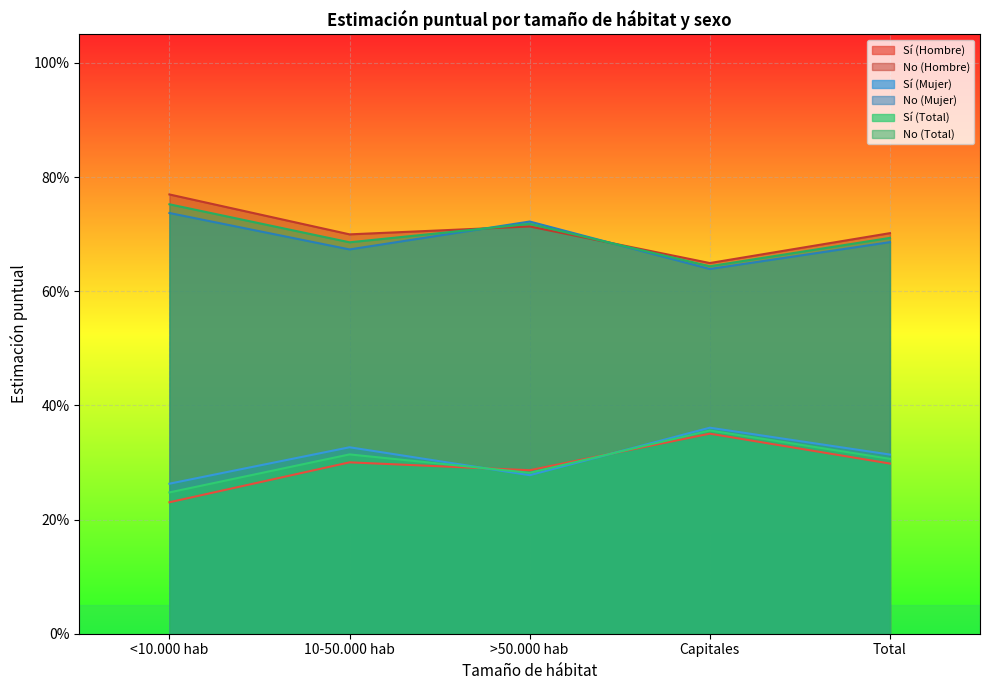

Where is the first local maximum for No (Total)?

>50.000 hab